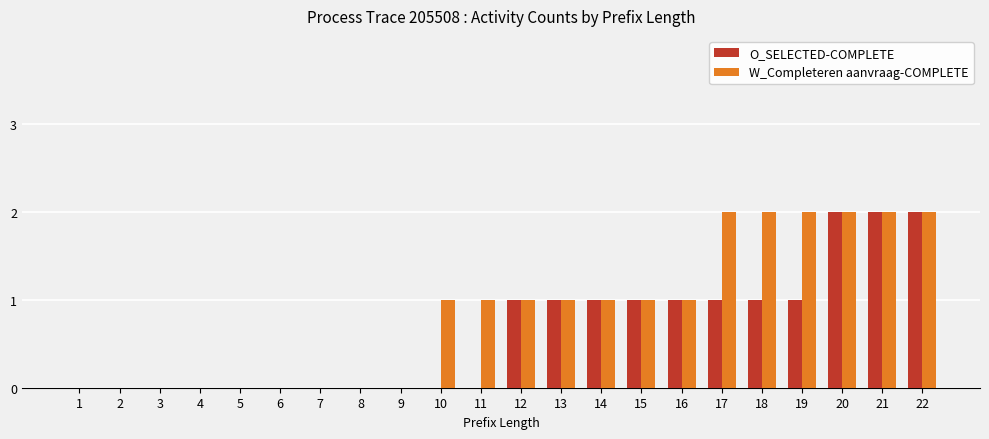

The O_SELECTED-COMPLETE series shows 2 at 19. True or false?

False